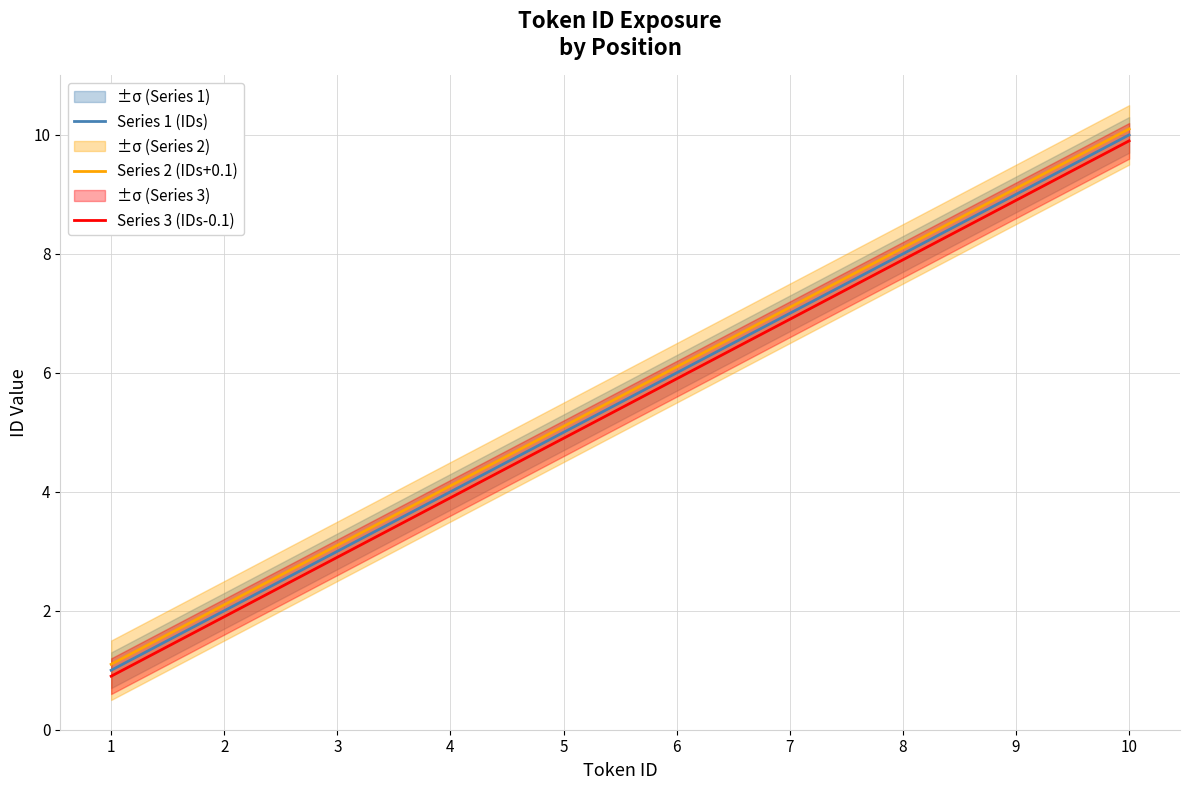

The Series 3 (IDs-0.1) series shows 11.0 at 8. True or false?

False